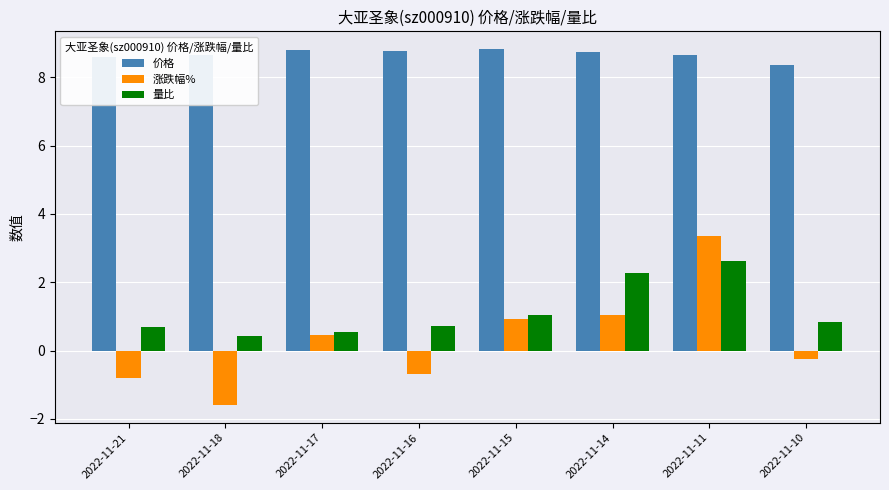

What are all the series names shown in the legend?

价格, 涨跌幅%, 量比